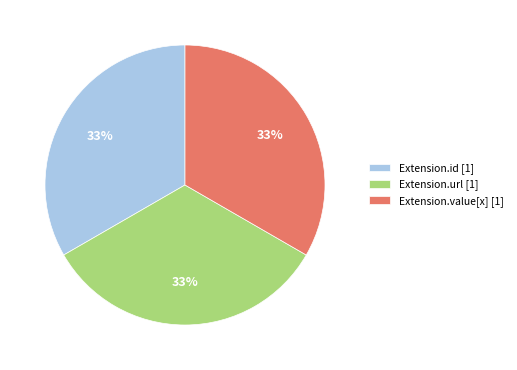

To the nearest percent, what is the combined percentage of Extension.value[x] [1] and Extension.id [1]?

67%